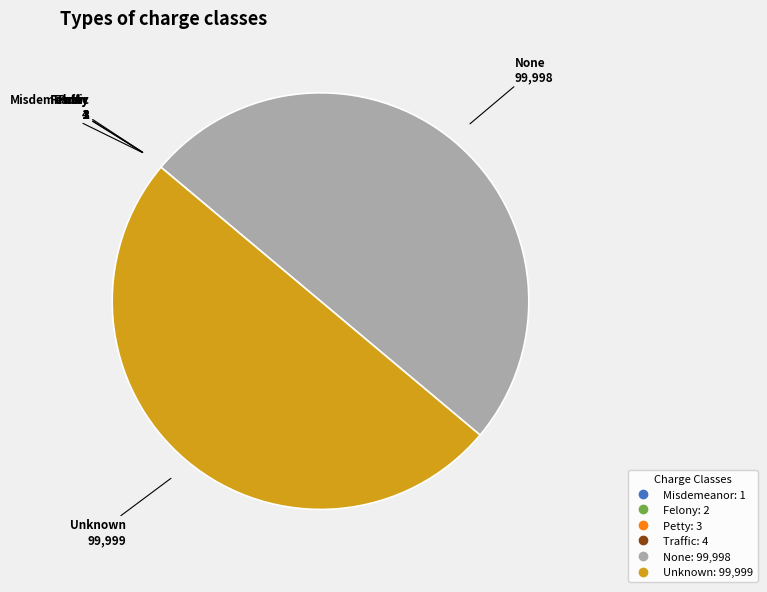

True or false: None accounts for 50% of the total.

True